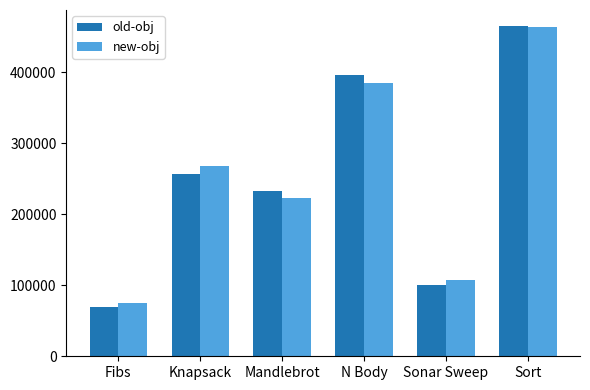

What position from the right is Mandlebrot?

4